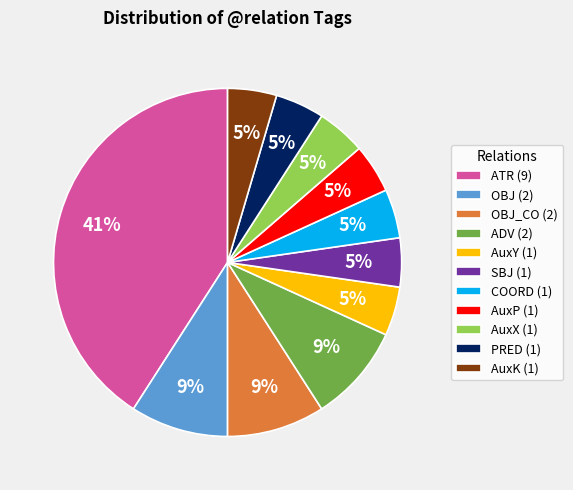

Count the number of slices in the pie.

11